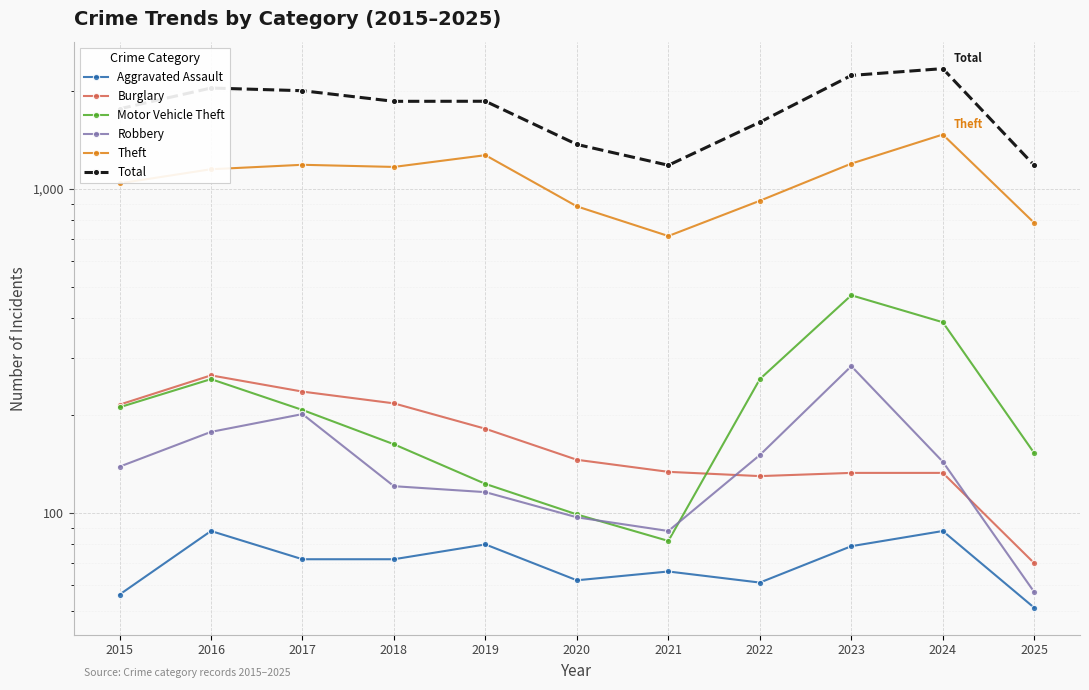

At which label does Total first exceed 1865?

2016